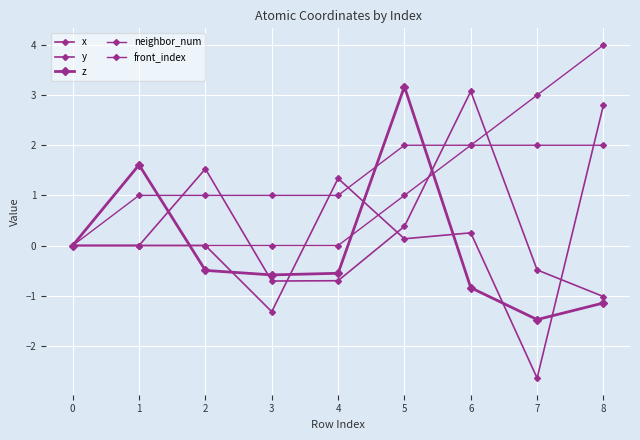

Is this an area chart (filled region under the line)?

No